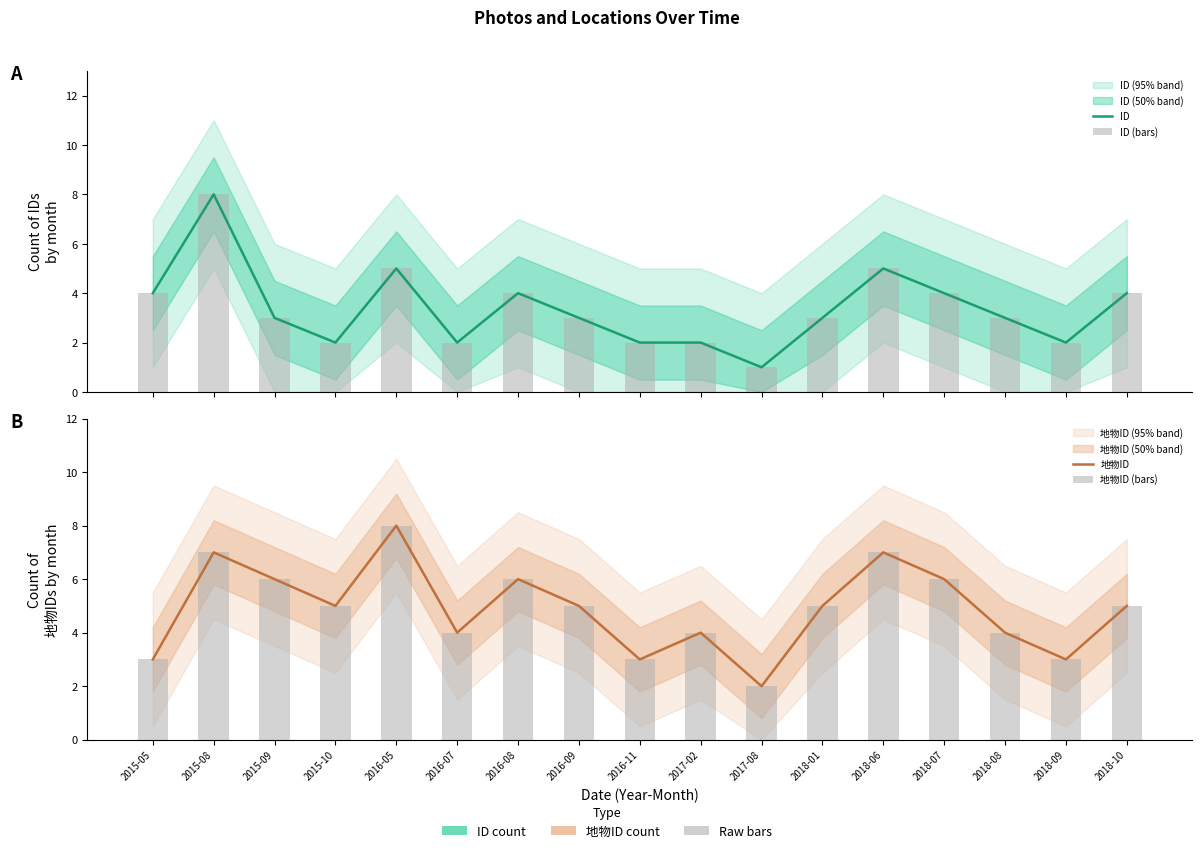

Rank the categories by ID value from lowest to highest.

2017-08, 2015-10, 2016-07, 2016-11, 2017-02, 2018-09, 2015-09, 2016-09, 2018-01, 2018-08, 2015-05, 2016-08, 2018-07, 2018-10, 2016-05, 2018-06, 2015-08